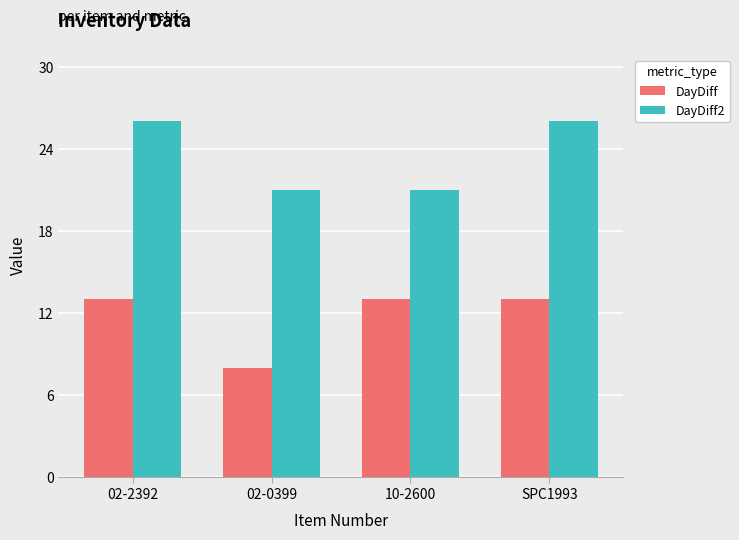

Which series has the largest total across all categories?

DayDiff2